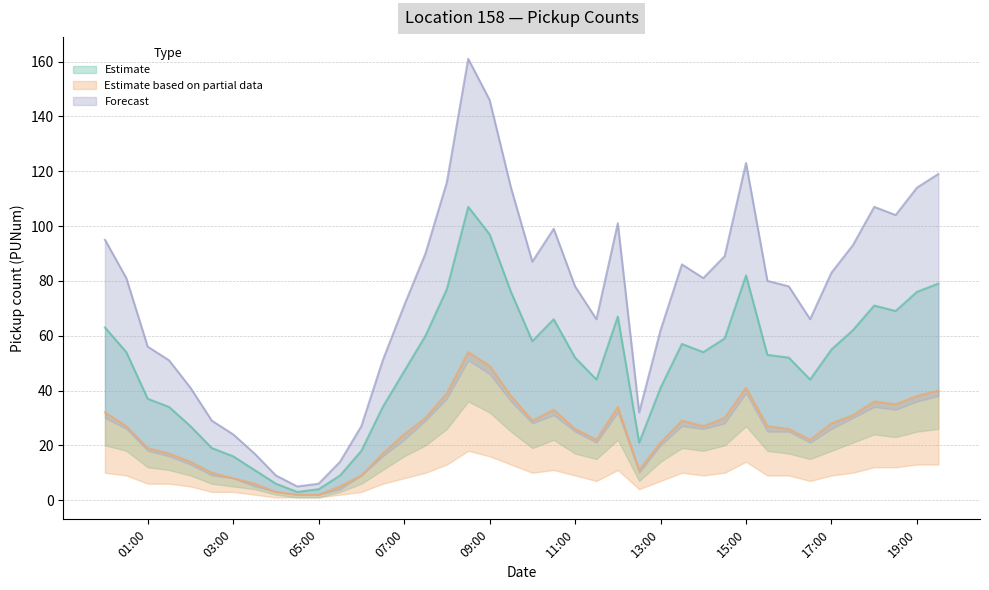

True or false: Estimate based on partial data and Estimate cross at least once.

False